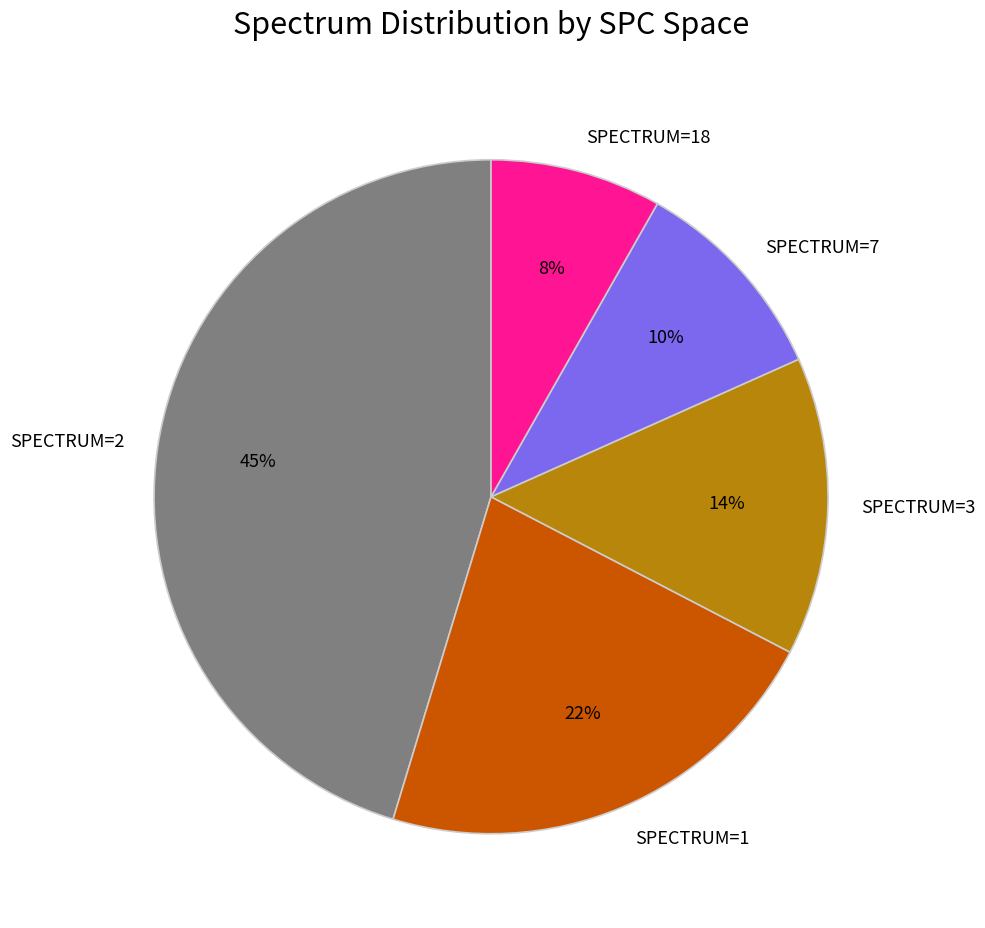

To the nearest percent, what is the difference between the SPECTRUM=1 and SPECTRUM=7 slice percentages?

12%